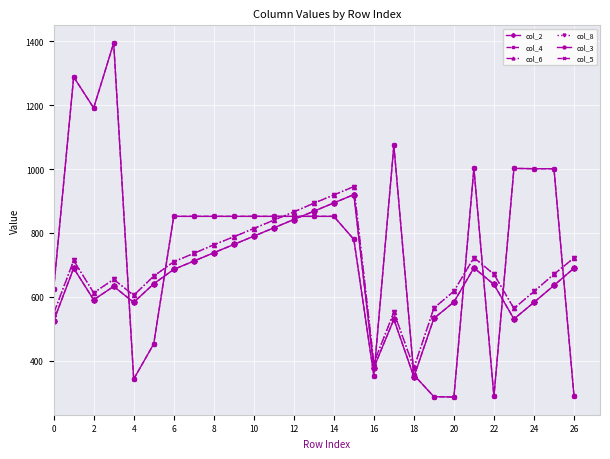

At which category does col_3 reach its first local valley?

2